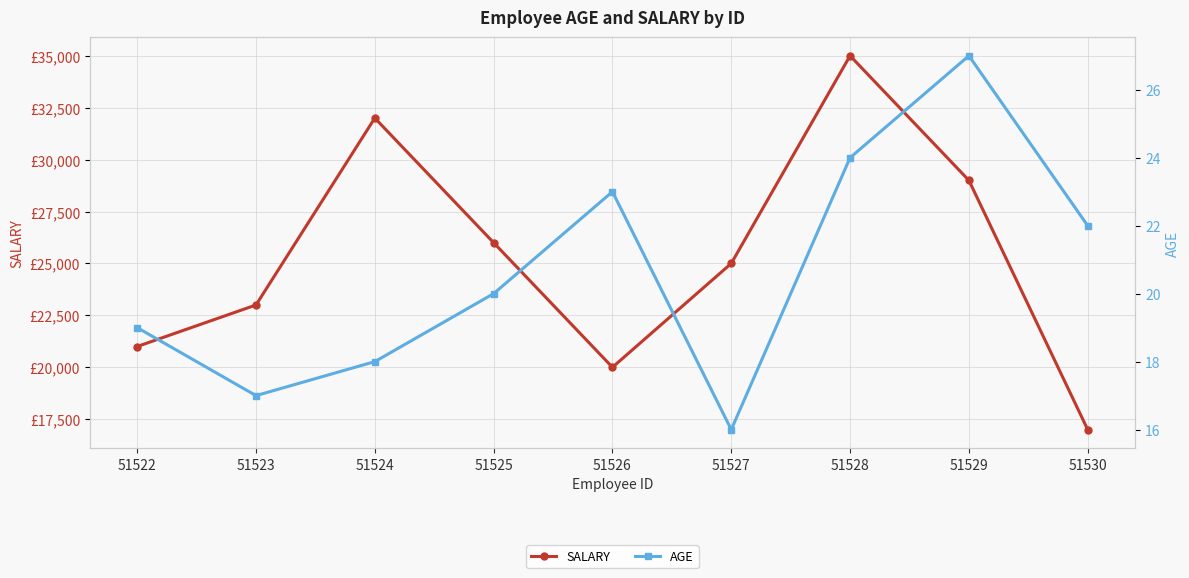

How many interior local valleys does the AGE series have?

2